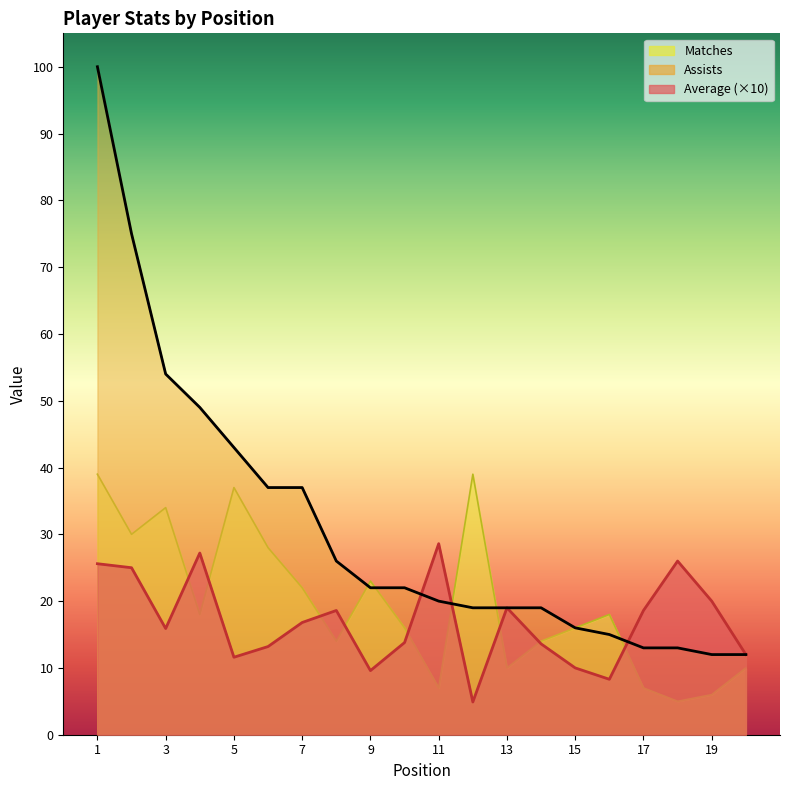

How many data points does each series have?

20